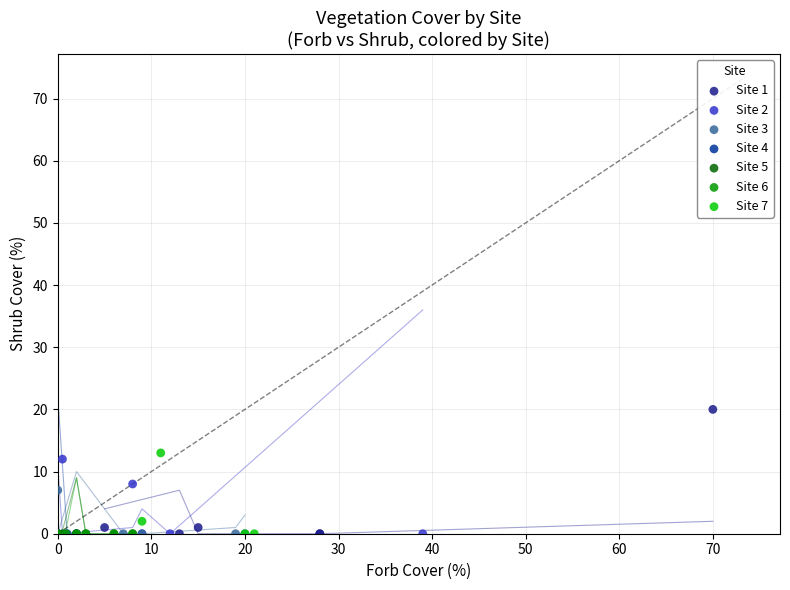

What are all the series names shown in the legend?

Site 1, Site 2, Site 3, Site 4, Site 5, Site 6, Site 7